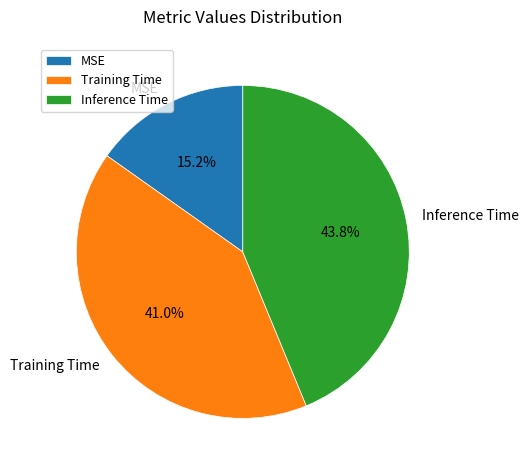

To the nearest percent, what is the difference between the MSE and Training Time slice percentages?

26%